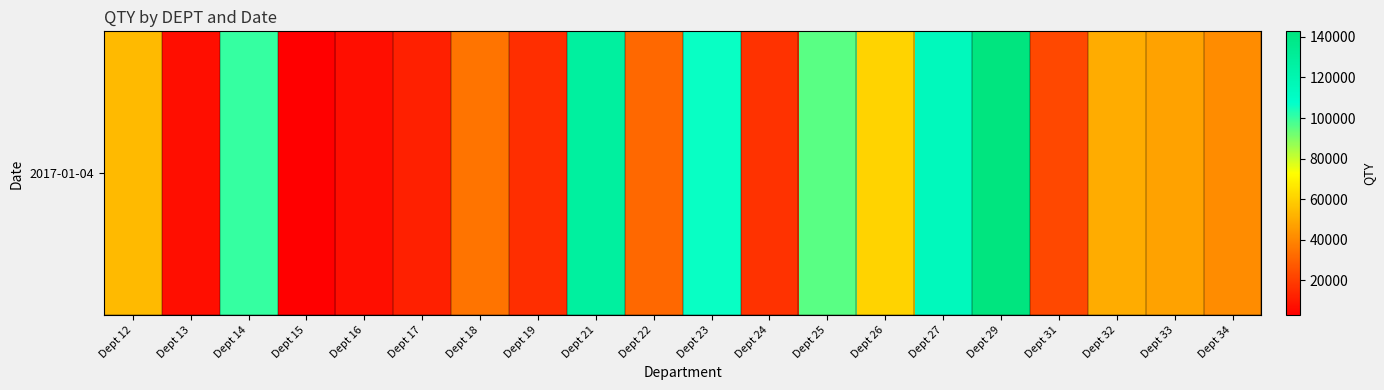

Which label corresponds to the smallest value in the chart?

Dept 15